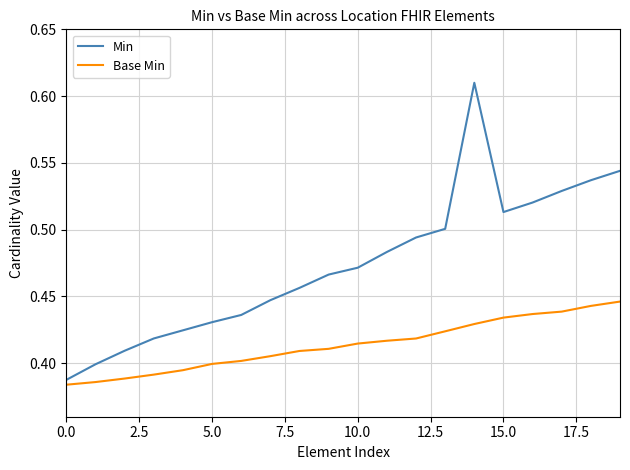

Does the chart display data point markers on the line(s)?

No